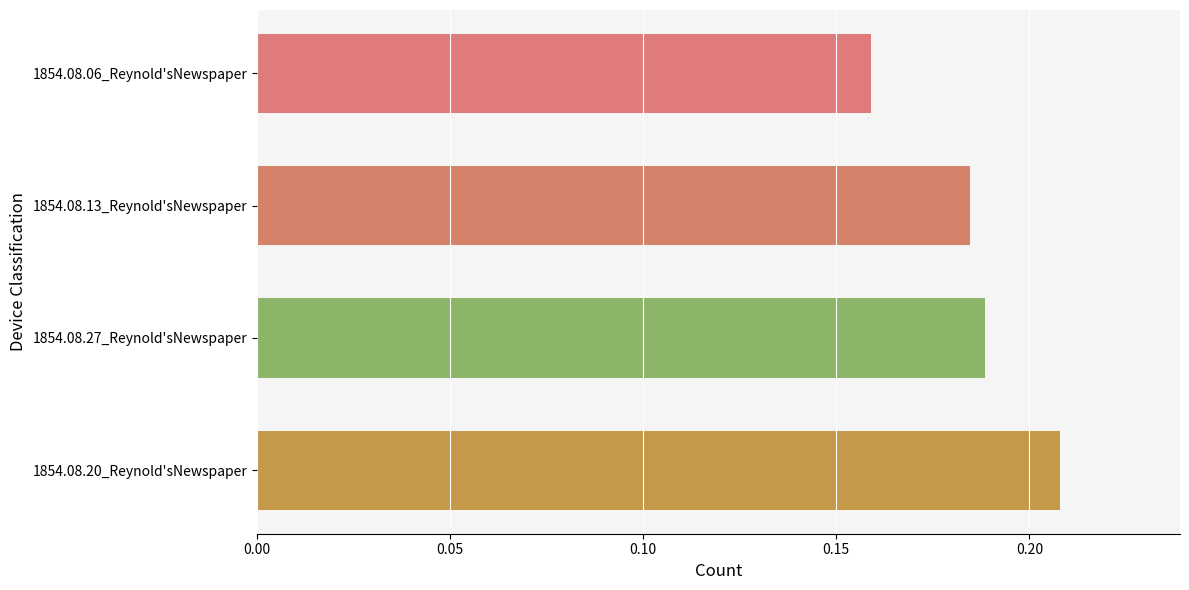

Between 1854.08.27_Reynold'sNewspaper and 1854.08.06_Reynold'sNewspaper, which is larger?

1854.08.27_Reynold'sNewspaper